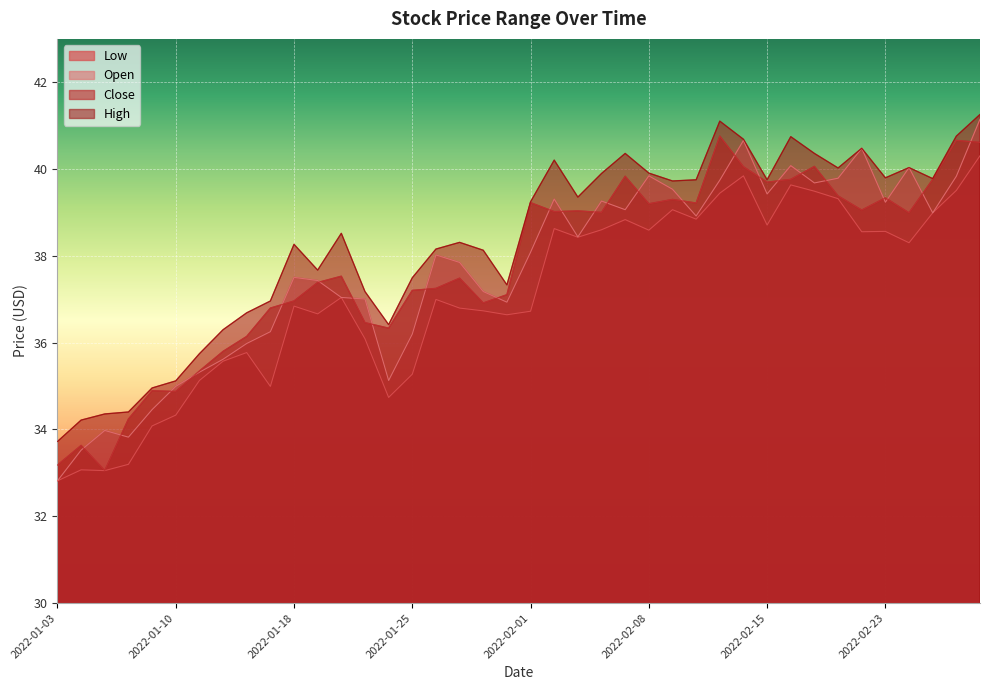

What is the greatest value displayed?

41.3